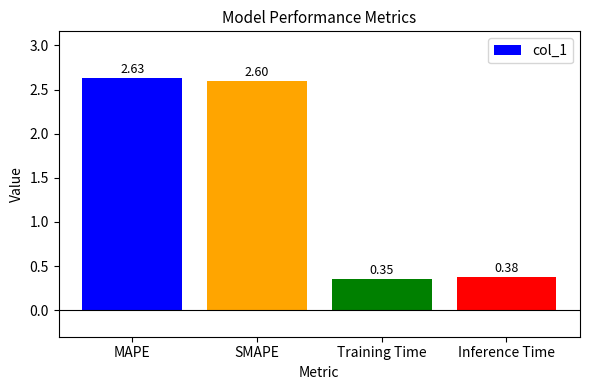

Where is the data nearest to the value 1?

Inference Time